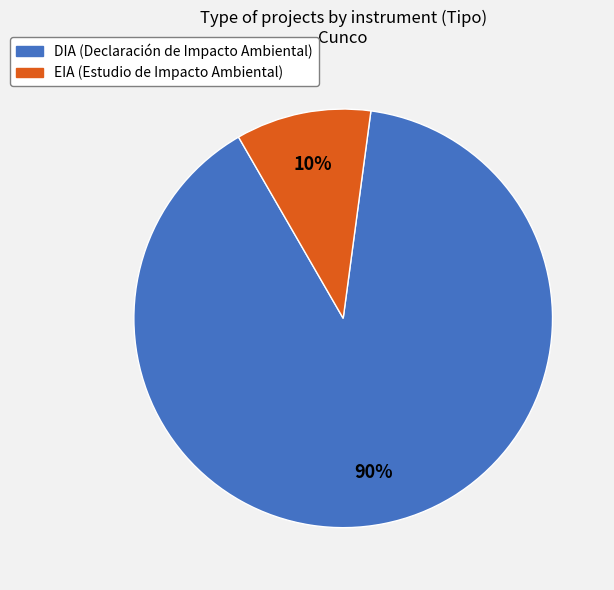

What is the majority slice?

DIA